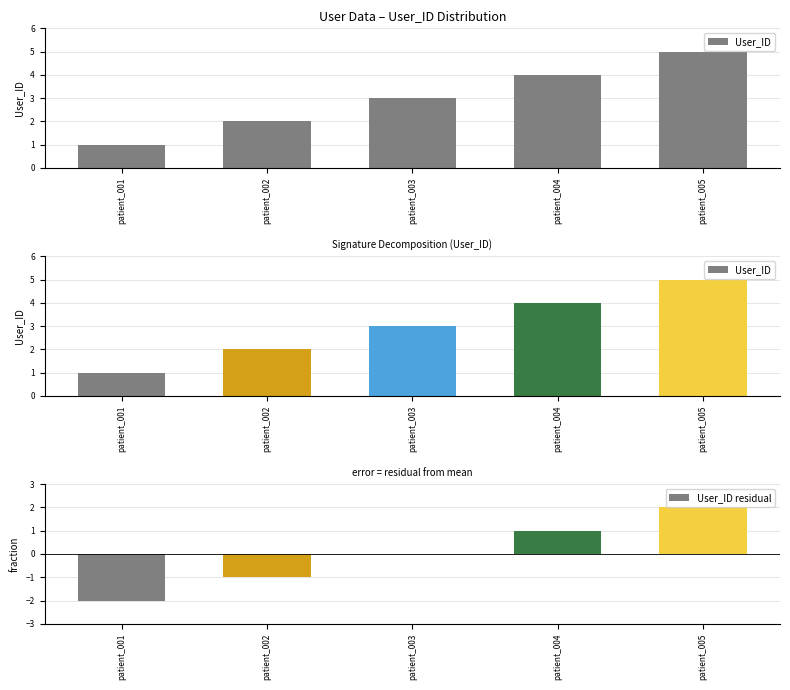

The User_ID series shows 3 at patient_002. True or false?

False